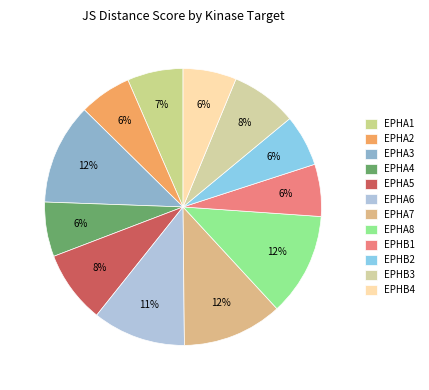

Is the sum of EPHA1 and EPHA5 greater than half?

No